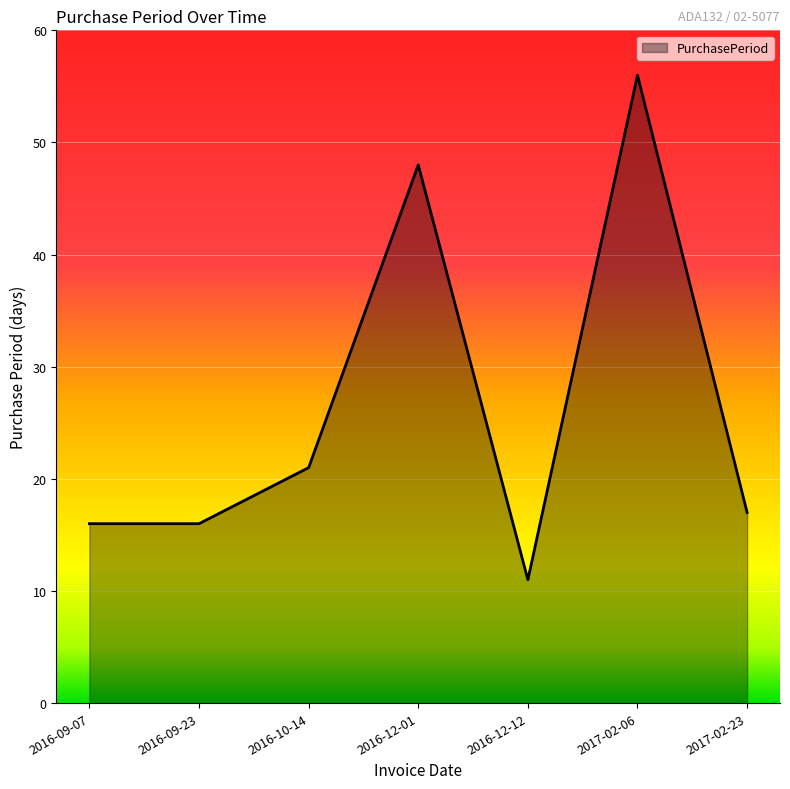

What is the difference between the second highest and second lowest values?

32